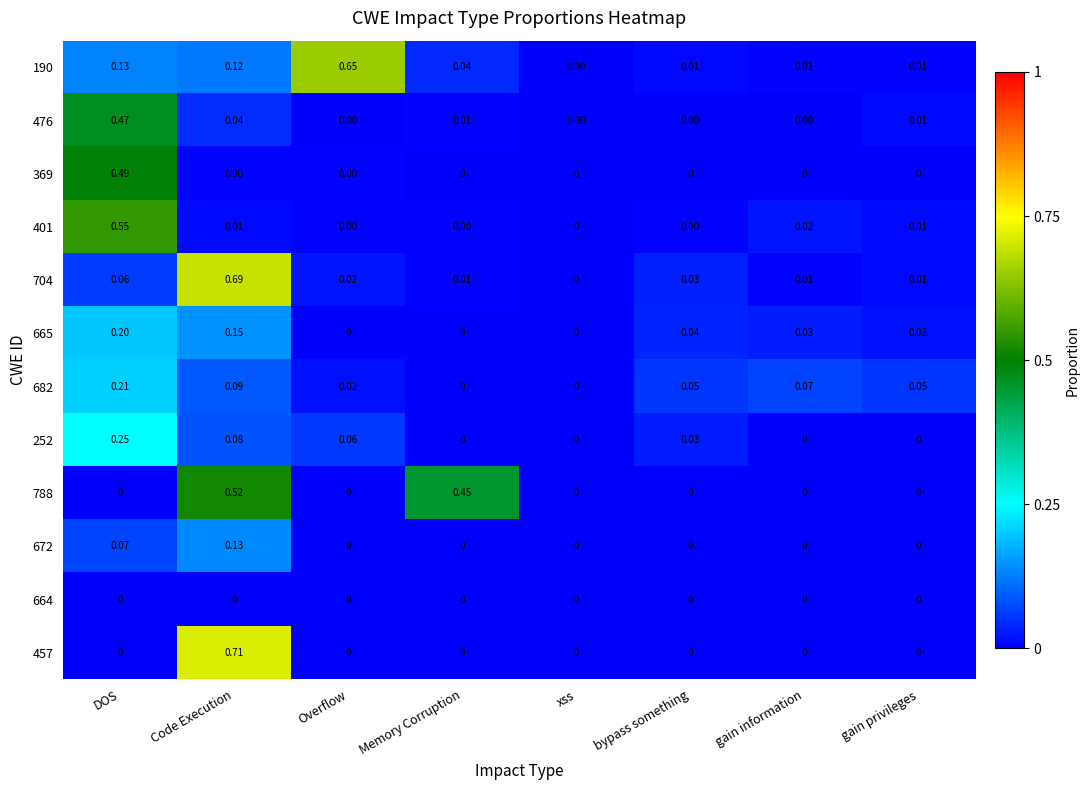

At which category is the sum across all series the highest?

Code Execution